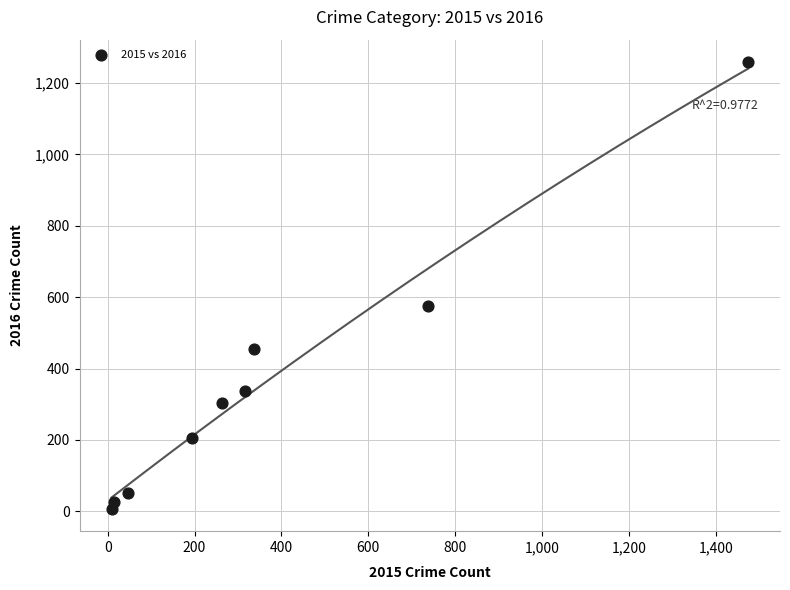

What is the range of X values (max minus min)?

1465